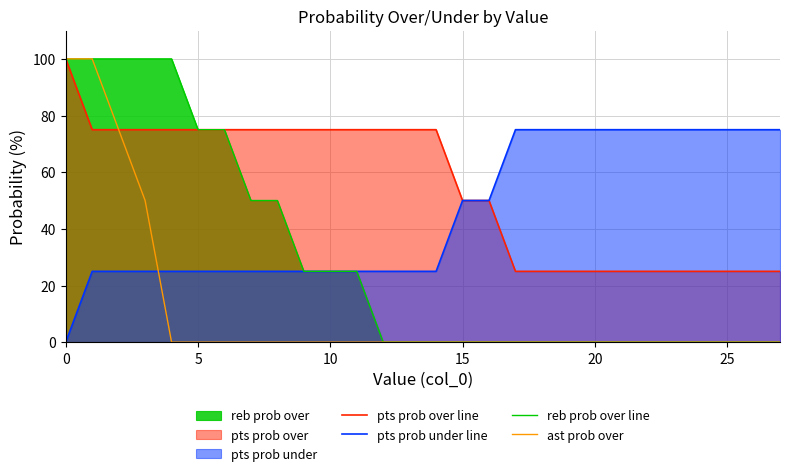

What is the maximum value shown in the chart?

100